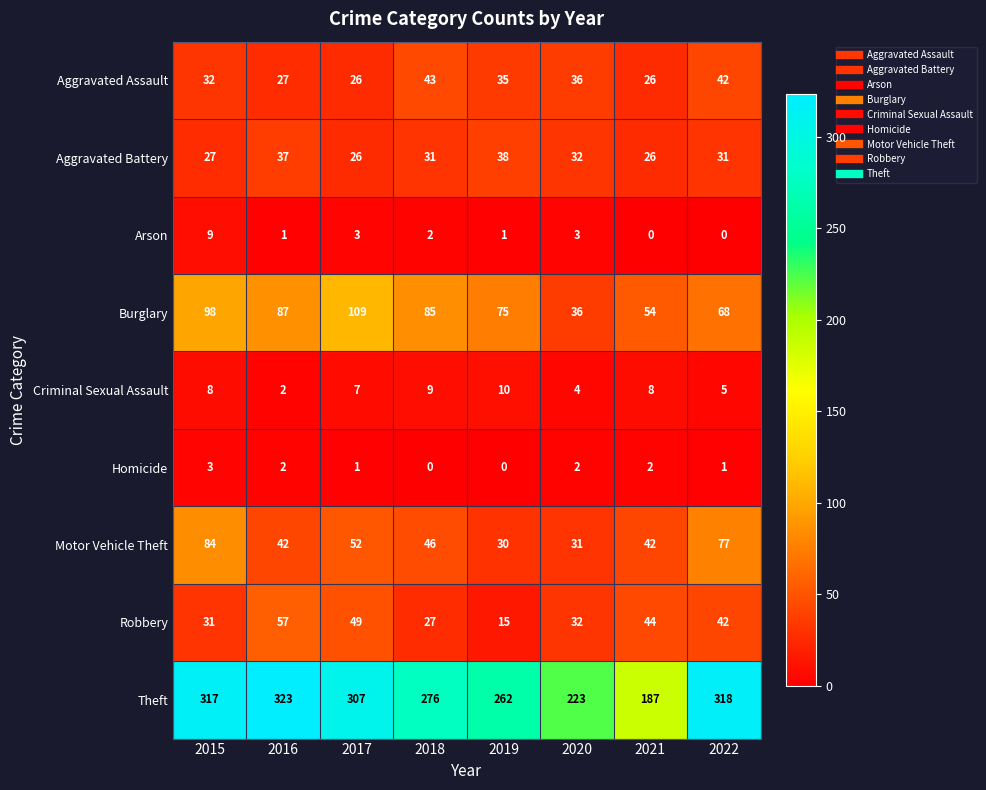

Is it true that Homicide equals 0 at 2018?

True